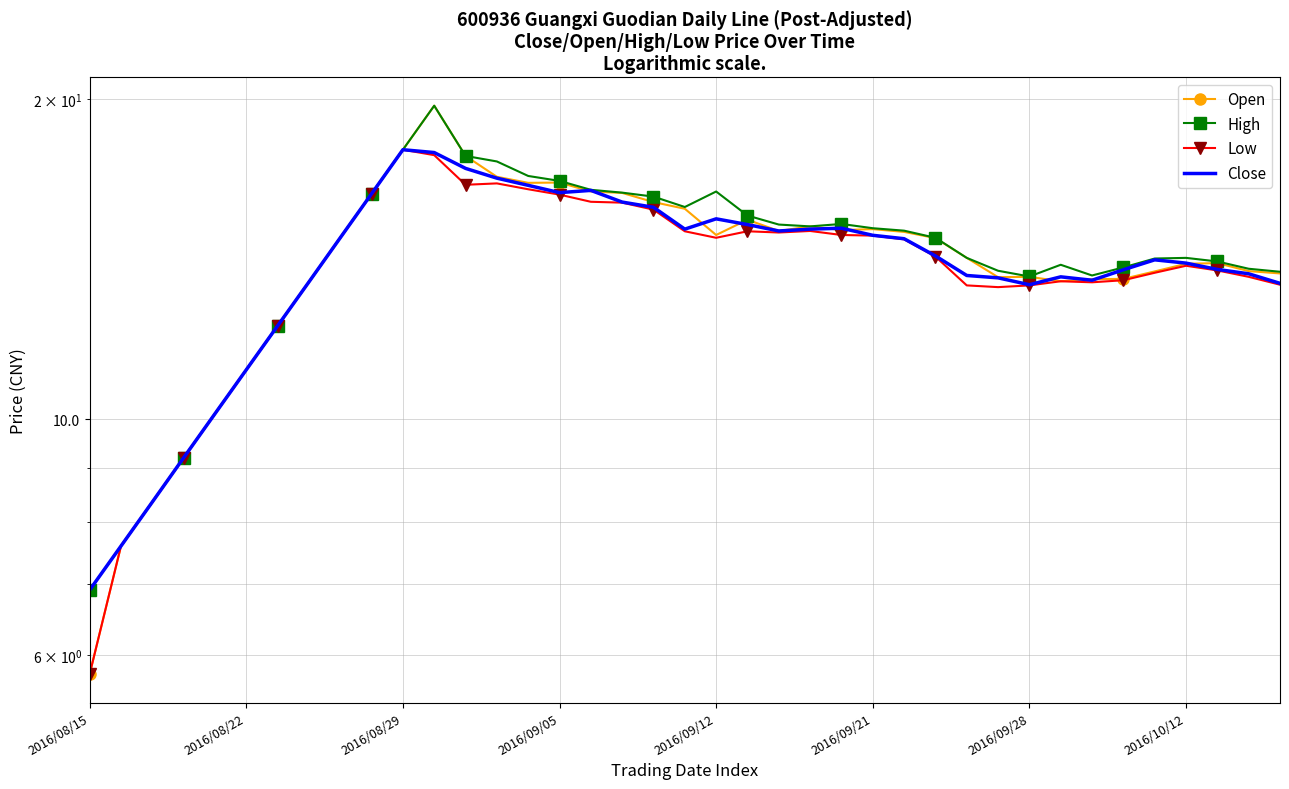

At 2016/09/21, list the series in order from smallest to largest.

Low, Close, Open, High